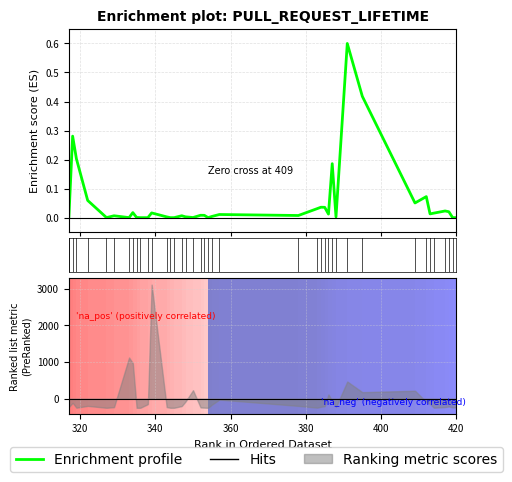

The chart shows a value of 0.4 at 320. True or false?

False